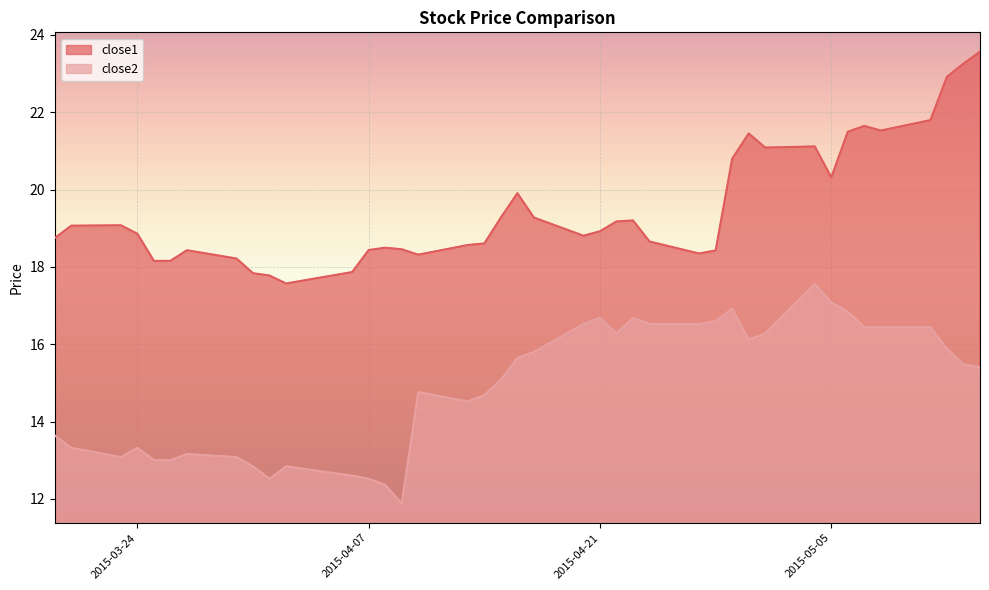

What is the label of the 22nd point from the left?

2015-04-20